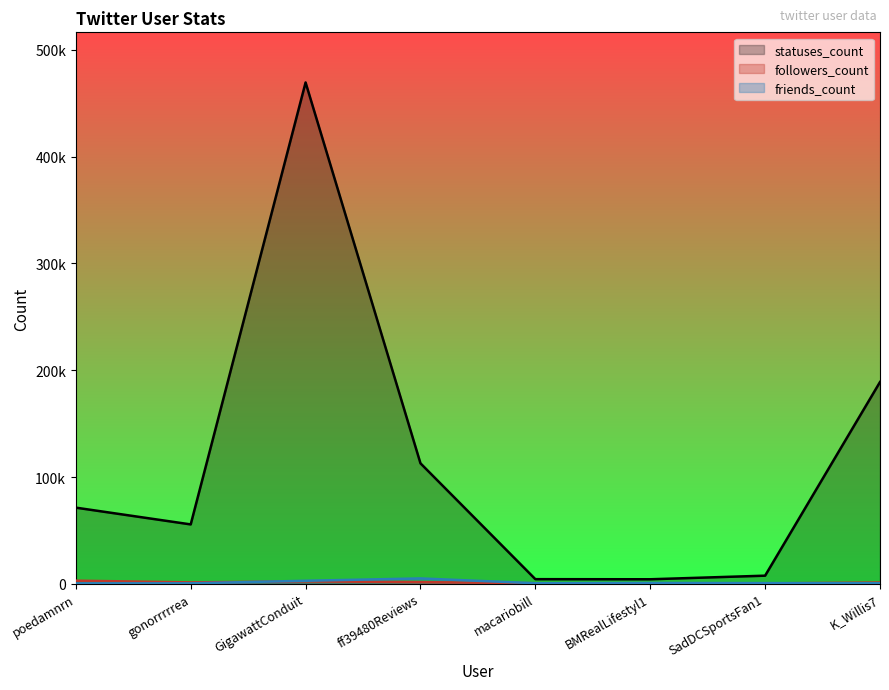

The value of statuses_count at BMRealLifestyl1 is 2847. True or false?

False